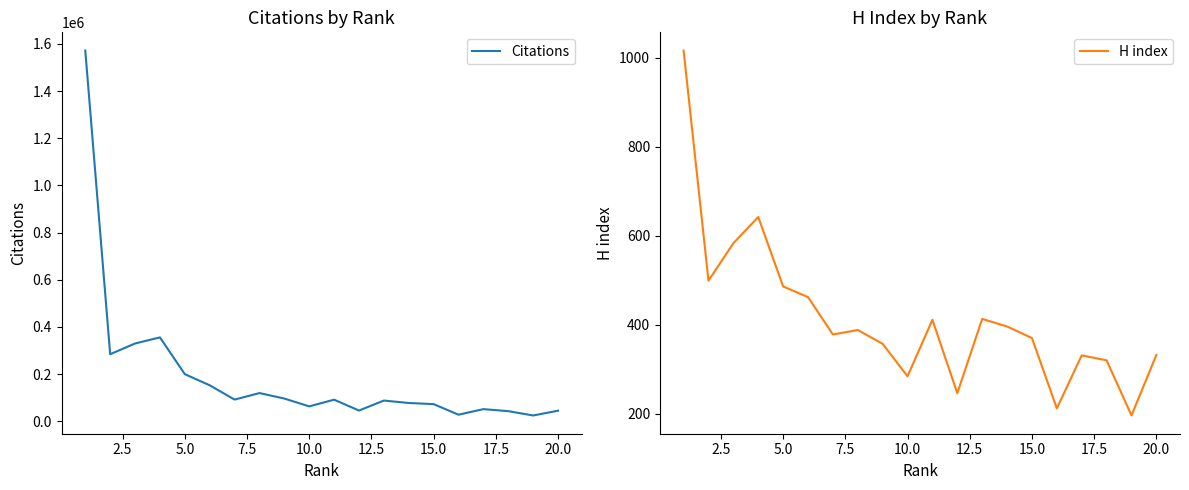

True or false: Citations and H index intersect in this chart.

False